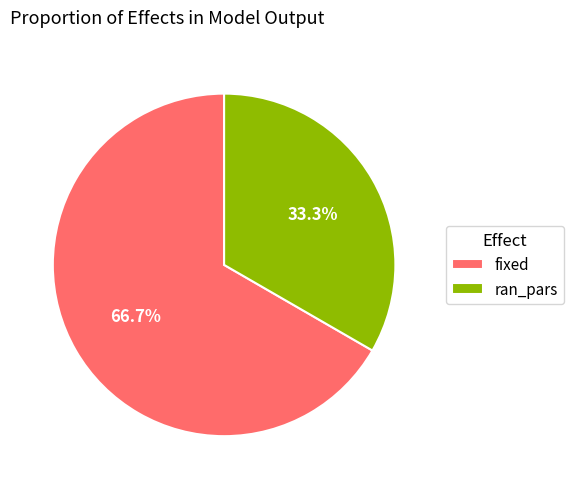

Is it true that ran_pars is 43% of the pie?

False